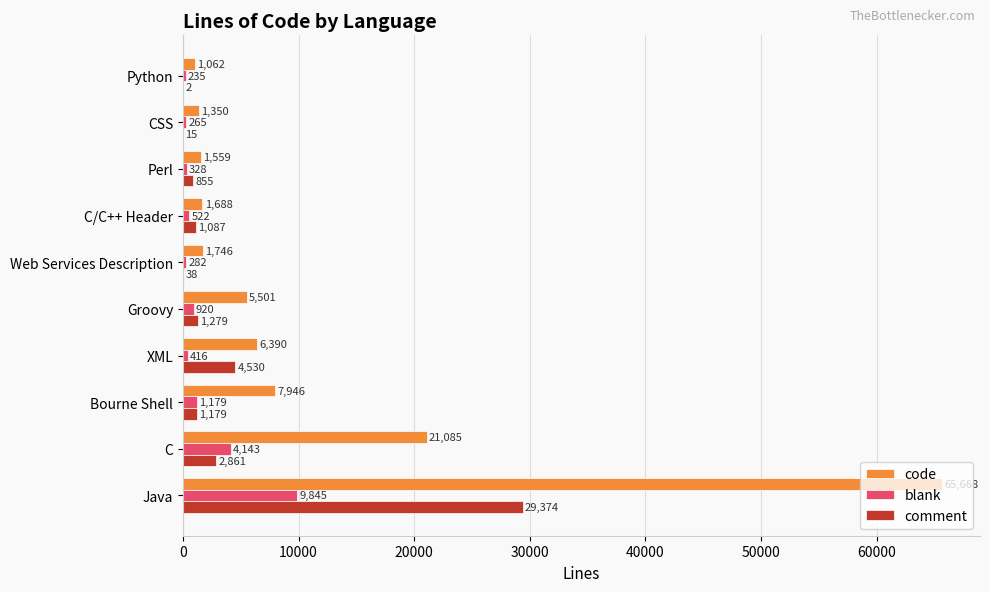

The value of blank at Bourne Shell is 1179. True or false?

True